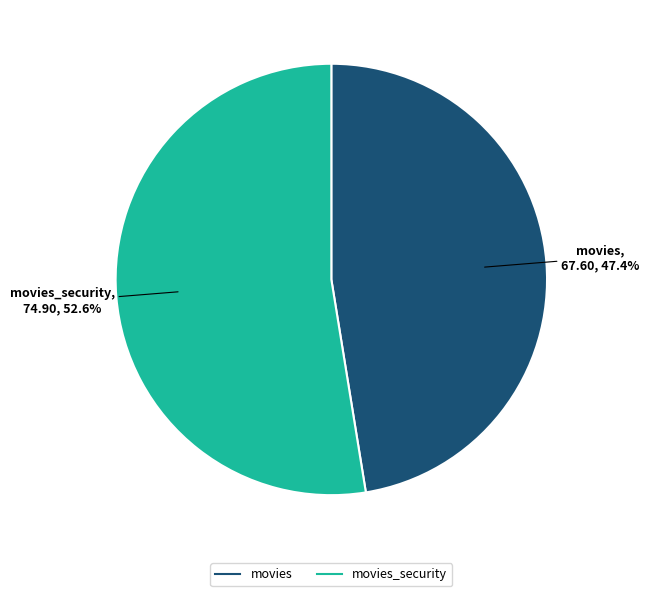

Count the number of slices in the pie.

2